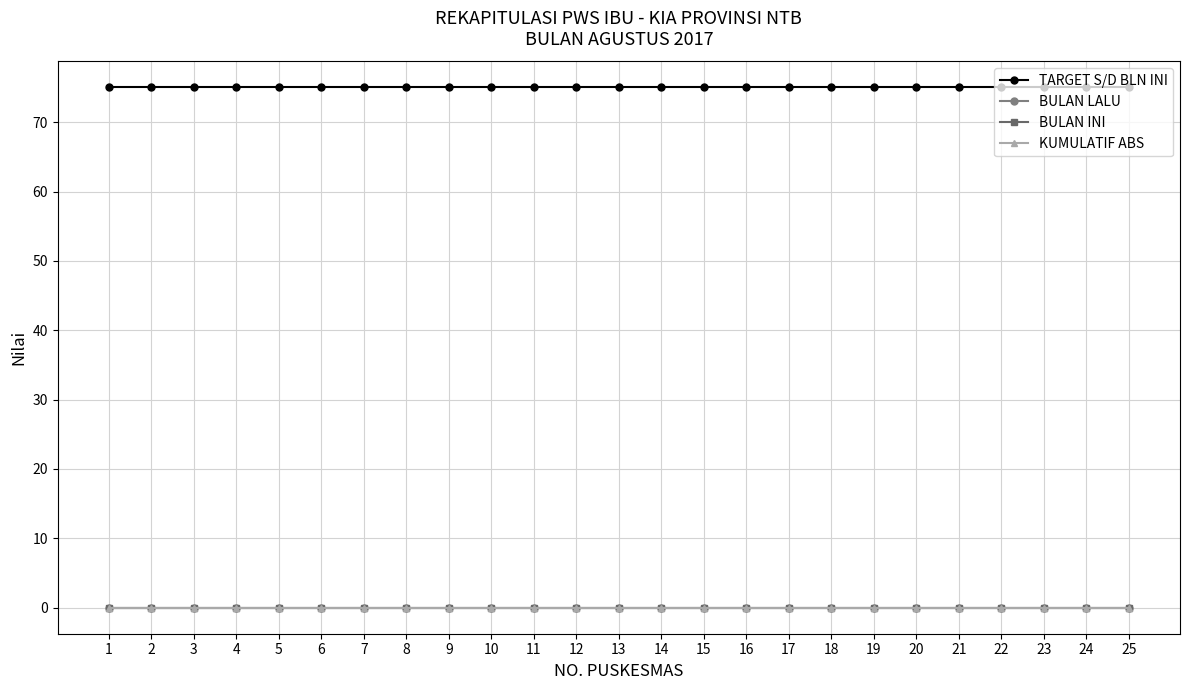

Is this an area chart (filled region under the line)?

No